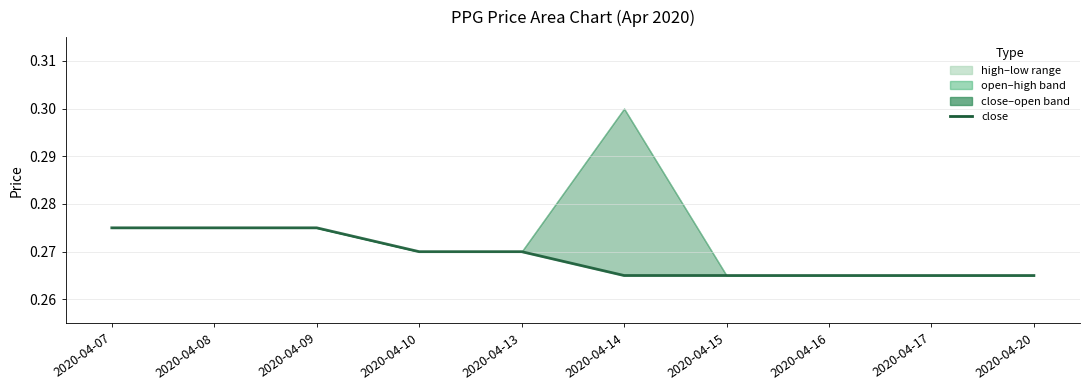

At which label is the value closest to 0?

2020-04-14